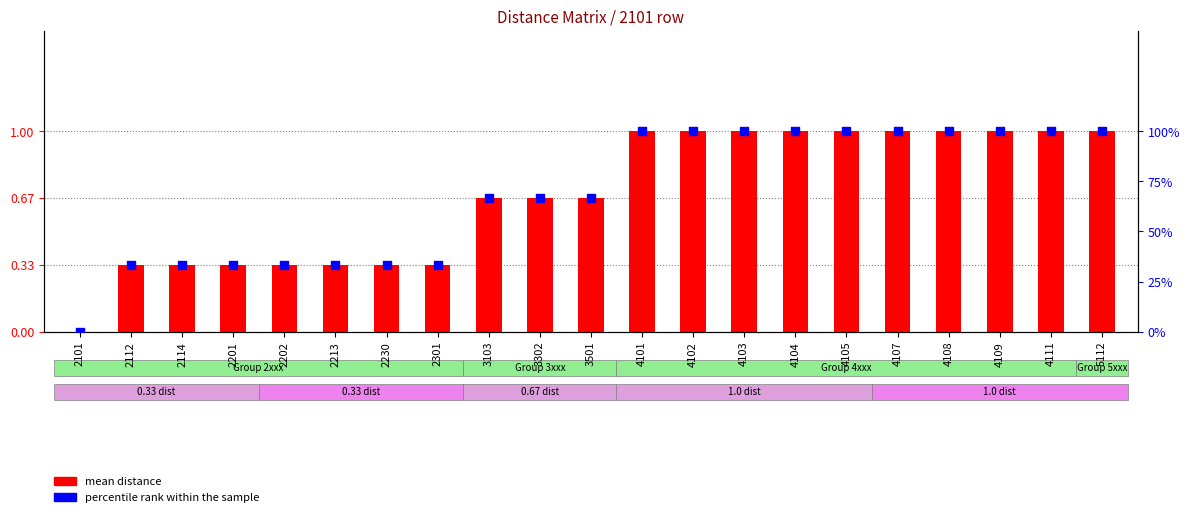

Which series has the widest spread of Y values?

mean distance